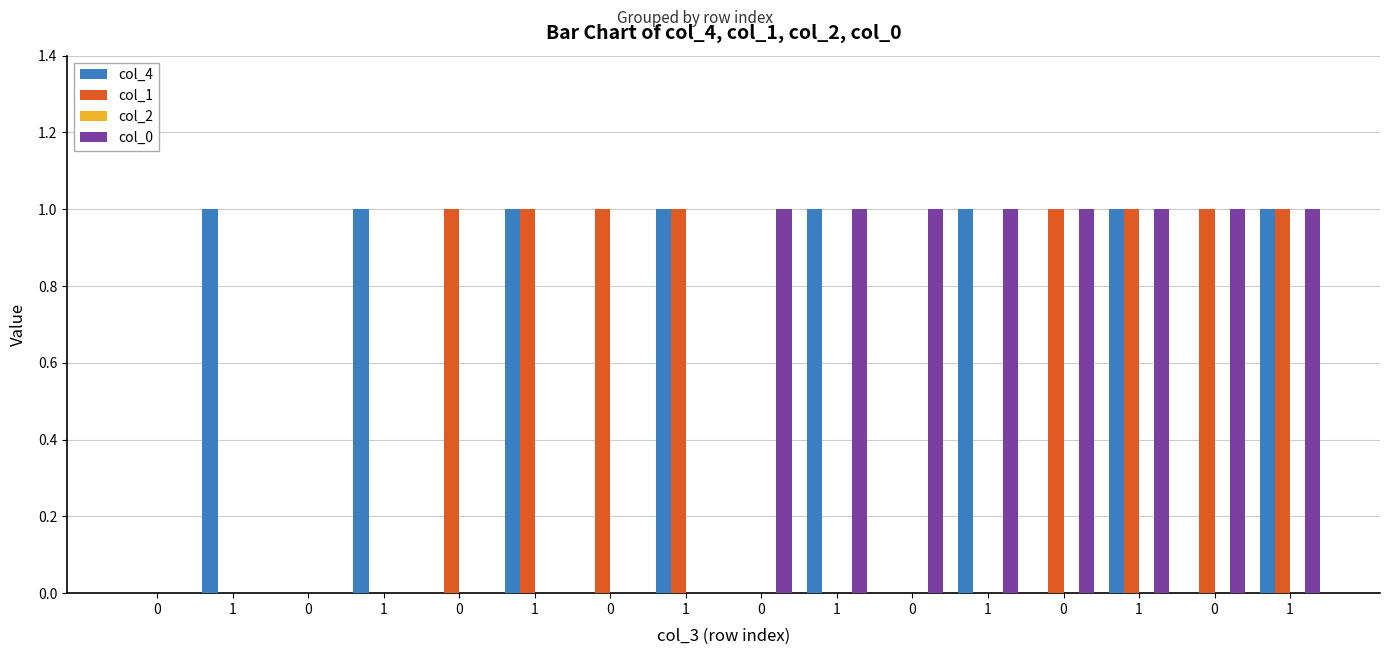

Does the chart contain stacked bars?

No